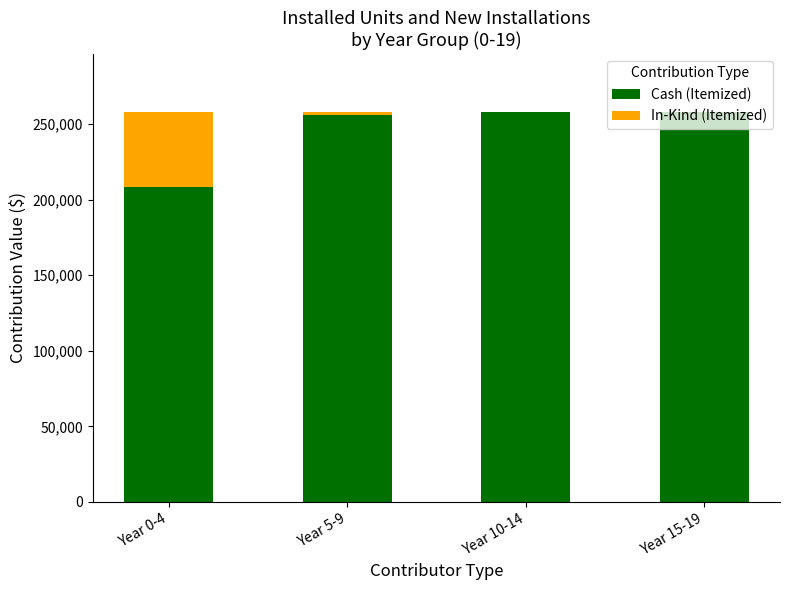

What is the maximum value for Cash (Itemized)?

257705